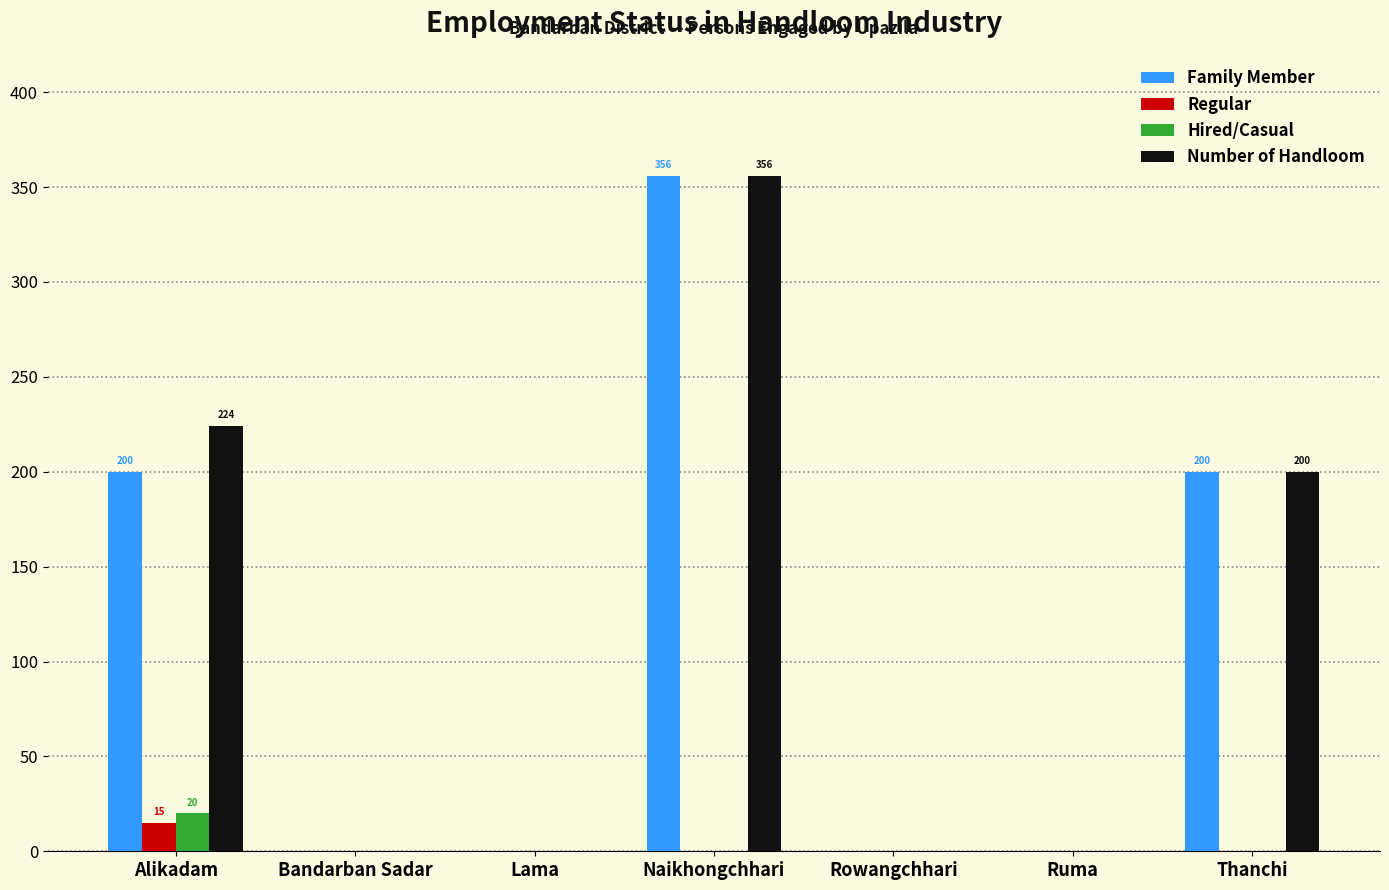

How many groups of bars are there?

7